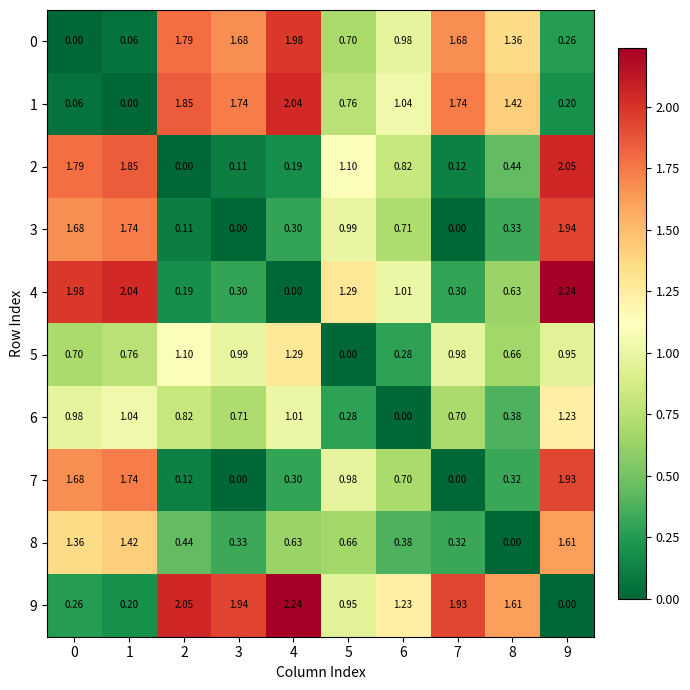

Is the value of 9 at 7 greater than the value of 5 at 5?

Yes